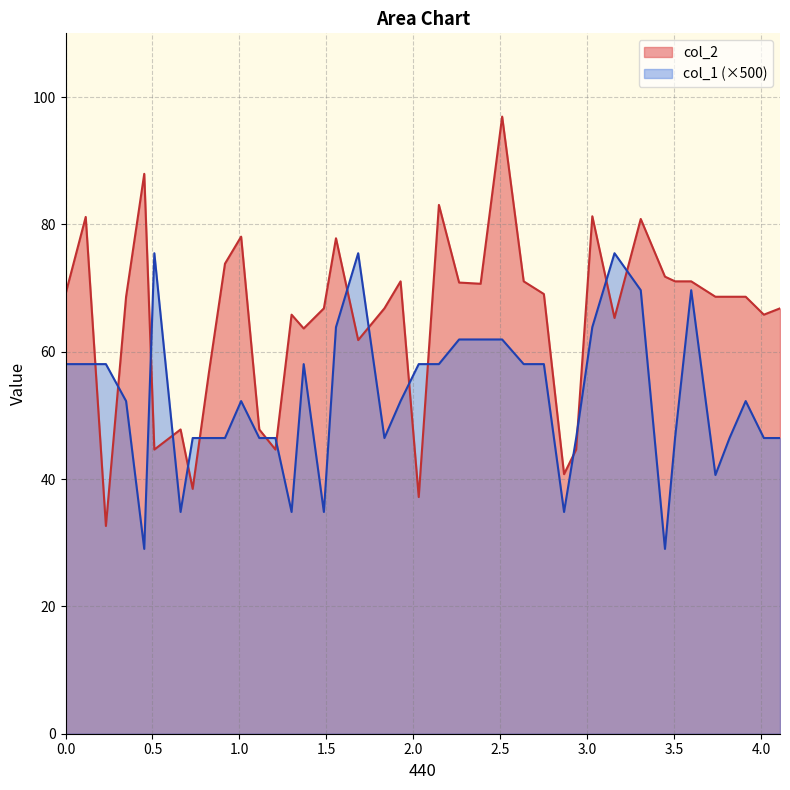

Which series ends up on top after the final intersection of col_1 (×500) and col_2?

col_2